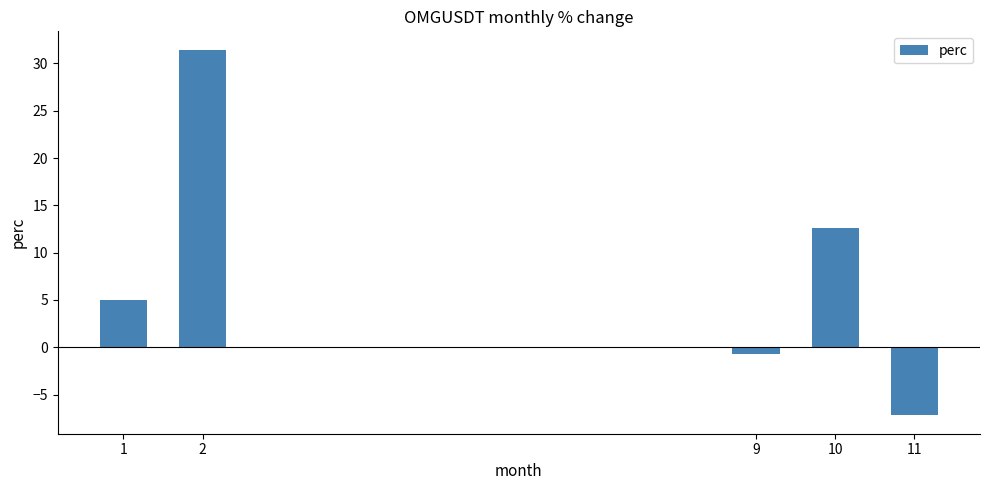

Which category has the lowest value across all series?

11